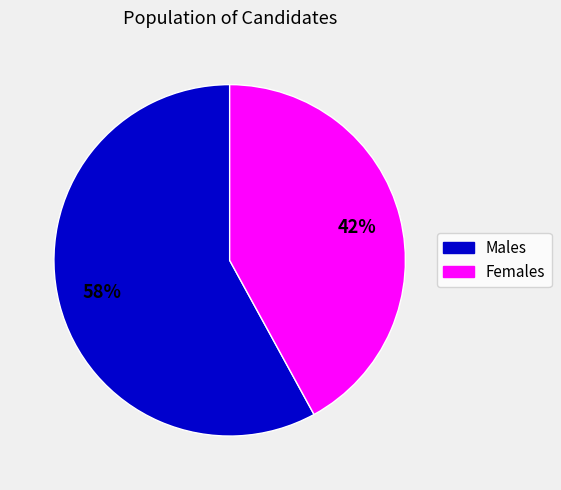

Does any single category account for the majority?

Yes